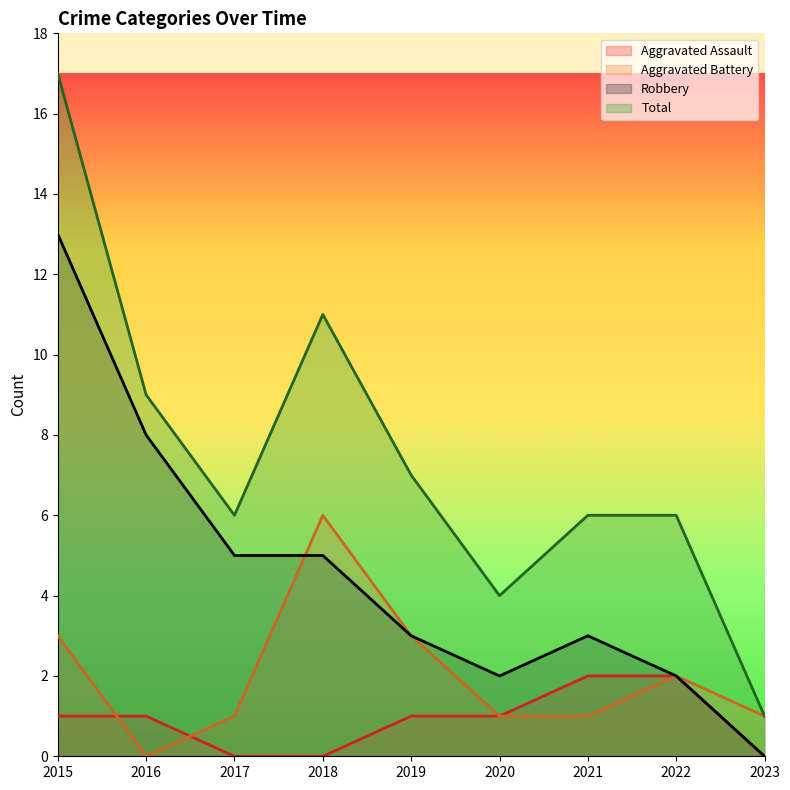

What is the approximate value of Total at 2022?

6